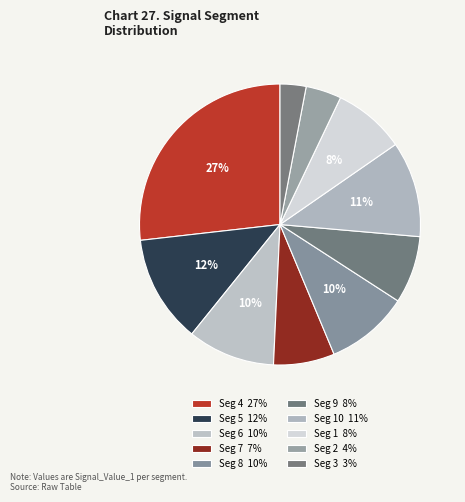

Does any single category account for the majority?

No